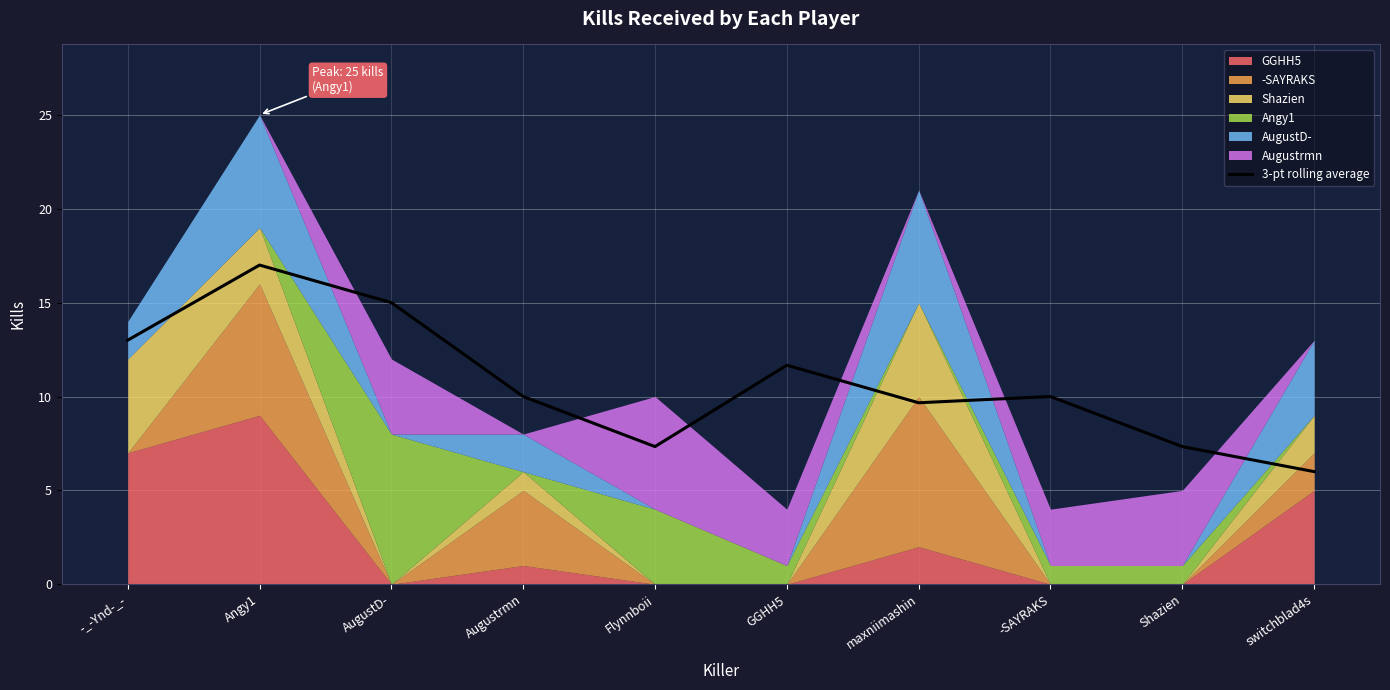

True or false: there are more than 0 points higher than both neighbors.

True